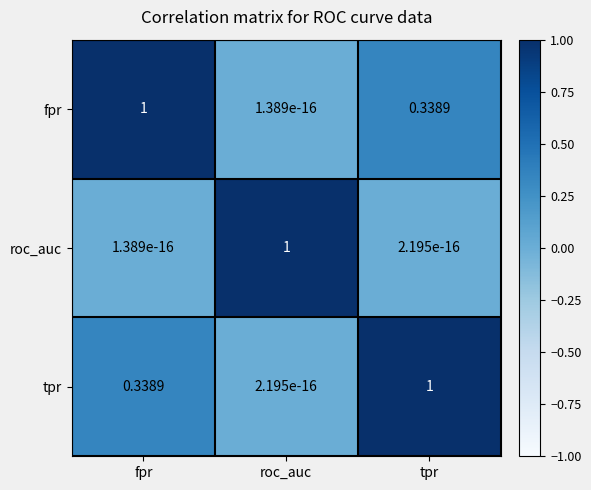

At which label is fpr closest to 0?

roc_auc